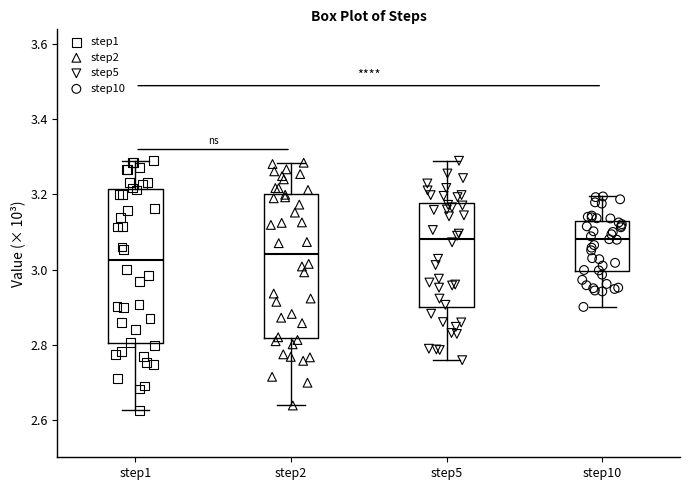

Where does the upper whisker of the box for step10 end on the y-axis? The values are not printed on the chart, so give them approximately, as read against the axis.

3.20